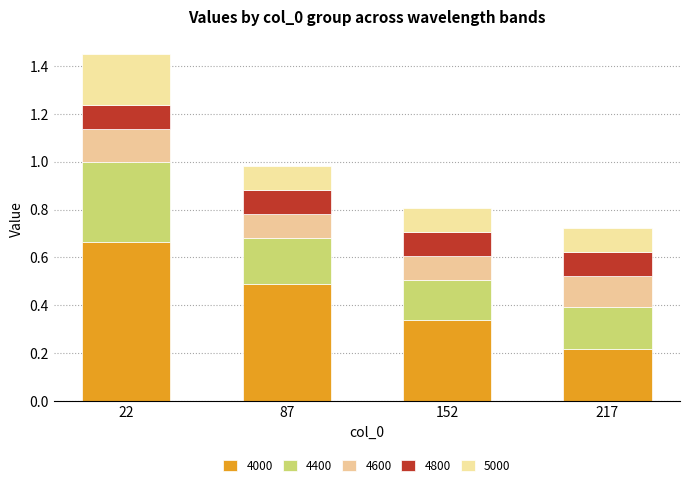

Does the chart contain any negative values?

No